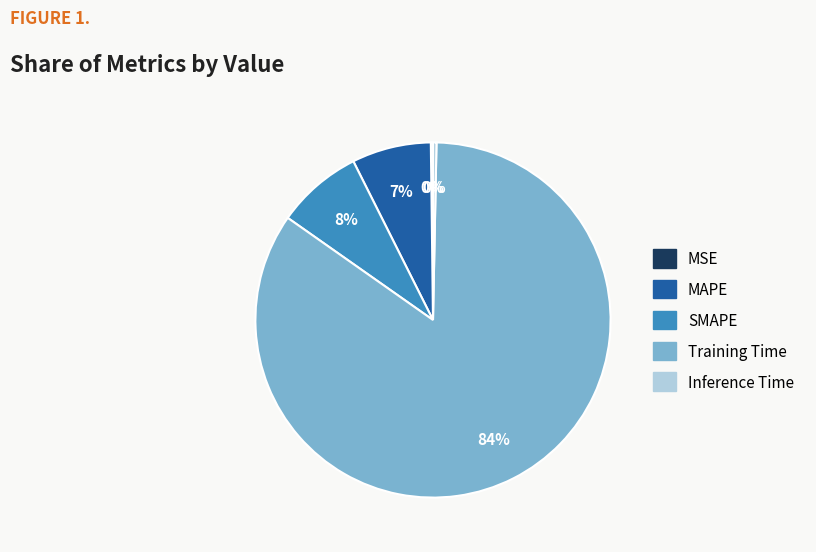

Which category accounts for the majority?

Training Time